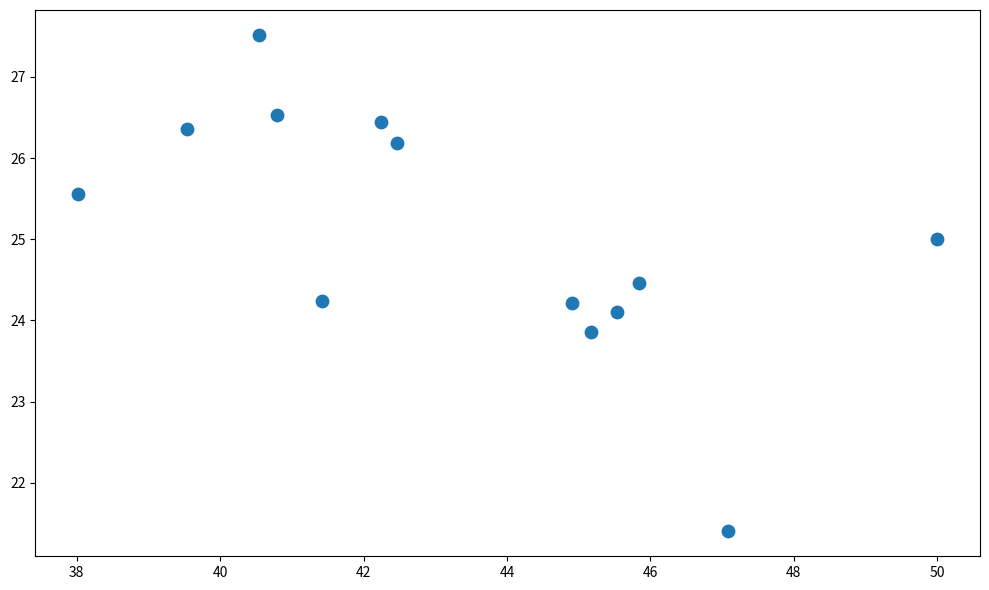

What is the range of X values (max minus min)?

12.0